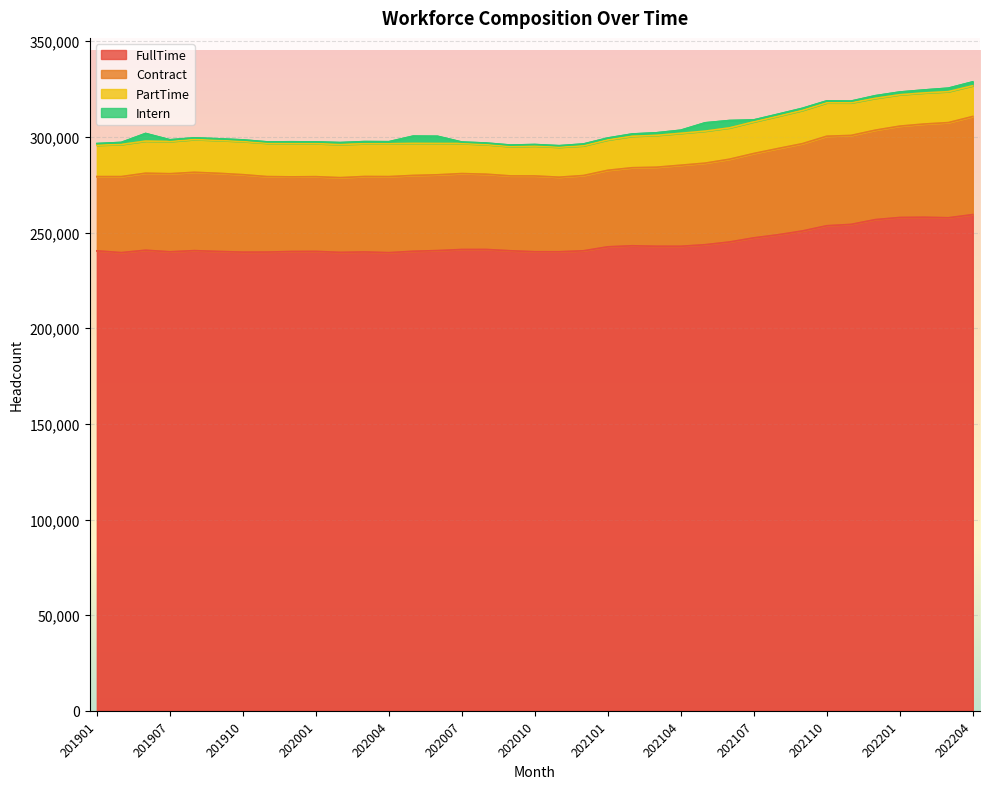

Rank the categories by Contract value from highest to lowest.

202204, 202203, 202202, 202201, 202112, 202110, 202111, 202109, 202108, 202107, 202106, 202105, 202104, 202103, 202102, 201908, 202101, 201909, 201906, 201910, 201907, 201911, 202005, 202006, 202007, 201912, 202001, 202003, 202004, 202002, 201903, 202008, 201901, 202012, 202010, 202009, 202011